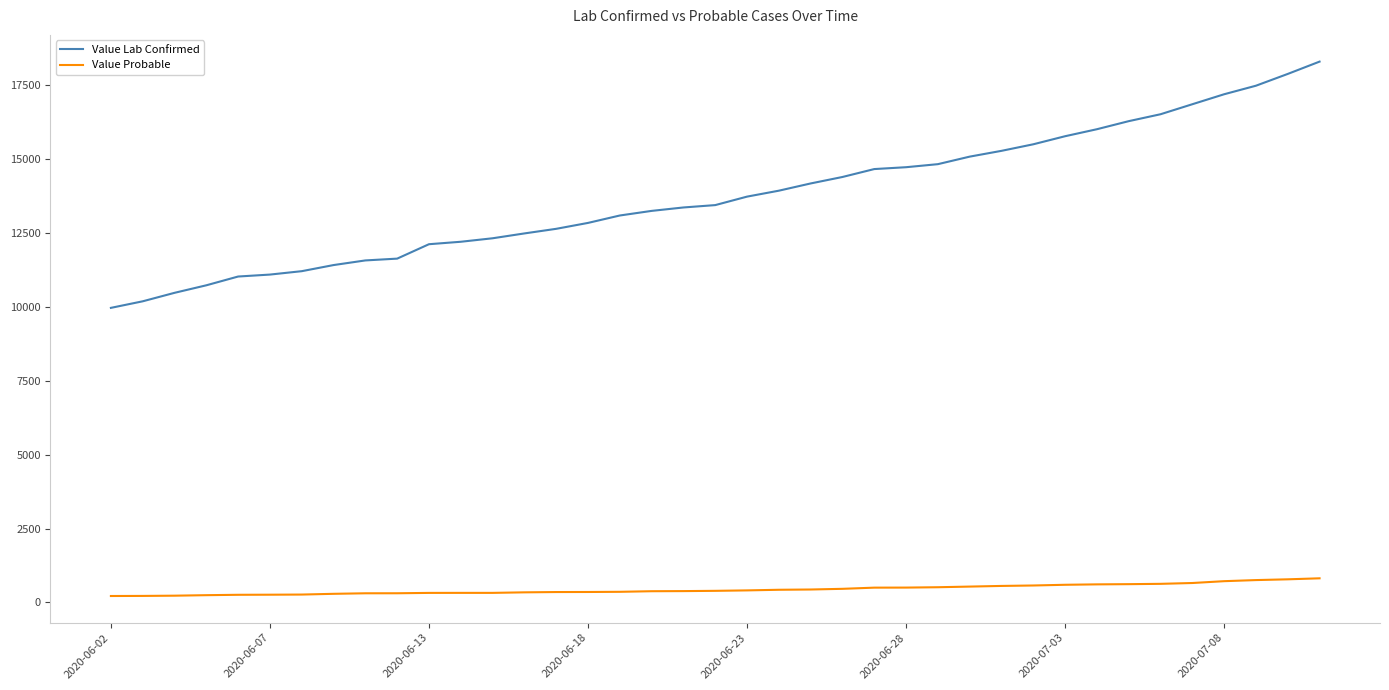

Which series has the largest total across all categories?

Value Lab Confirmed